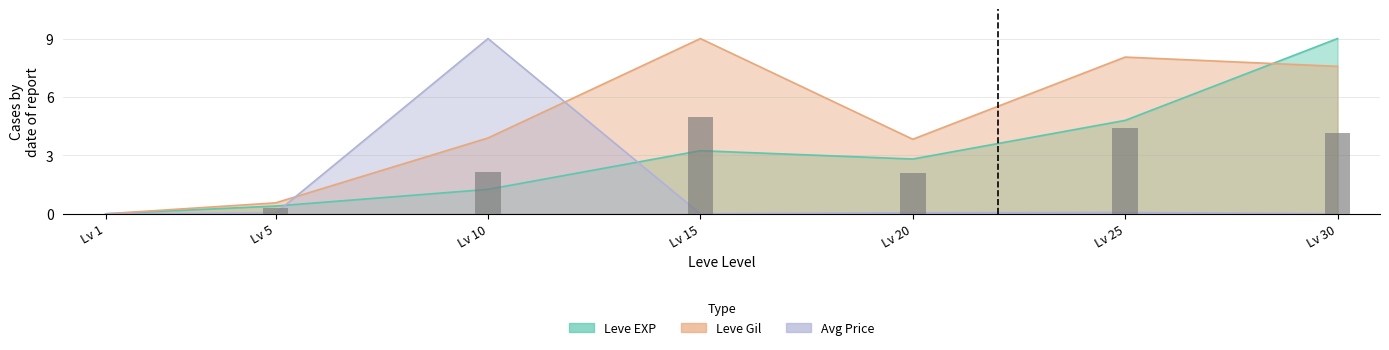

List the labels in order of currentAveragePrice value, largest first.

Lv 10, Lv 25, Lv 20, Lv 5, Lv 1, Lv 15, Lv 30